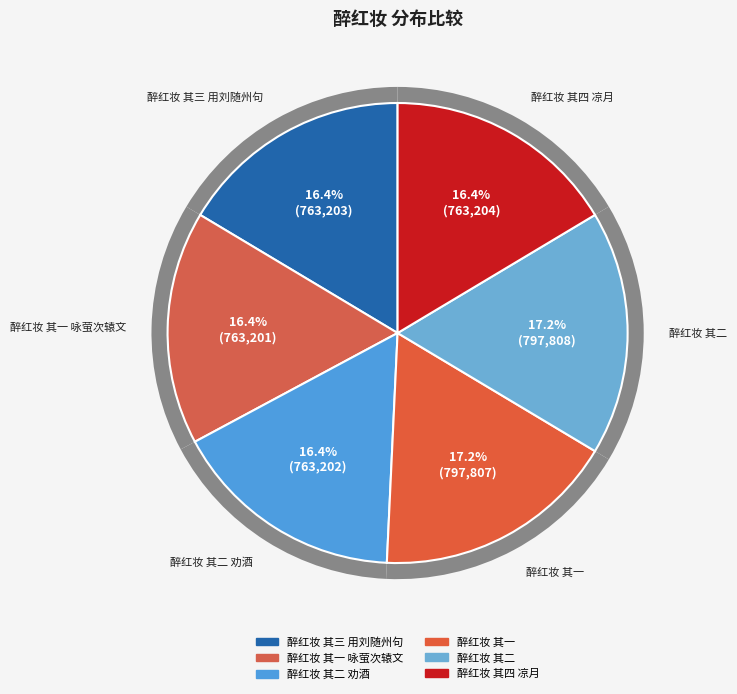

Count the number of slices in the pie.

6